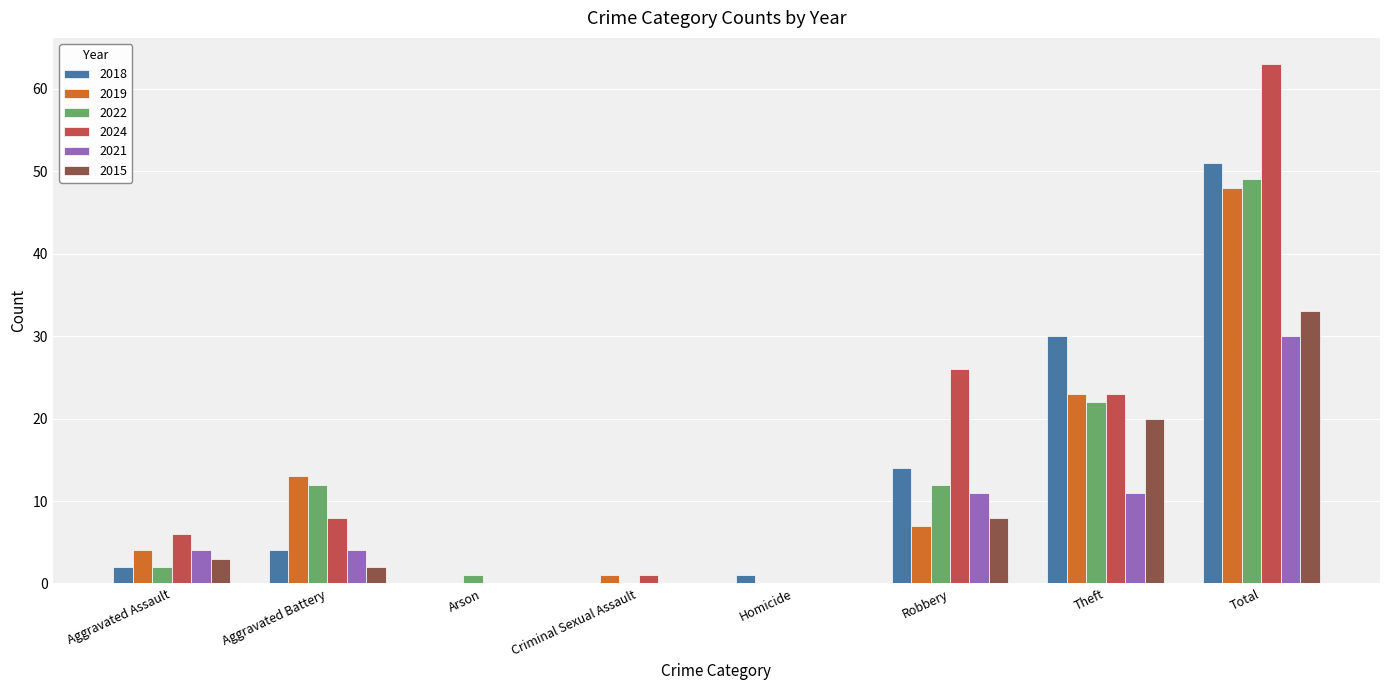

Reading left to right, list all the values displayed in this chart.

2018: 2	4	0	0	1	14	30	51
2019: 4	13	0	1	0	7	23	48
2022: 2	12	1	0	0	12	22	49
2024: 6	8	0	1	0	26	23	63
2021: 4	4	0	0	0	11	11	30
2015: 3	2	0	0	0	8	20	33